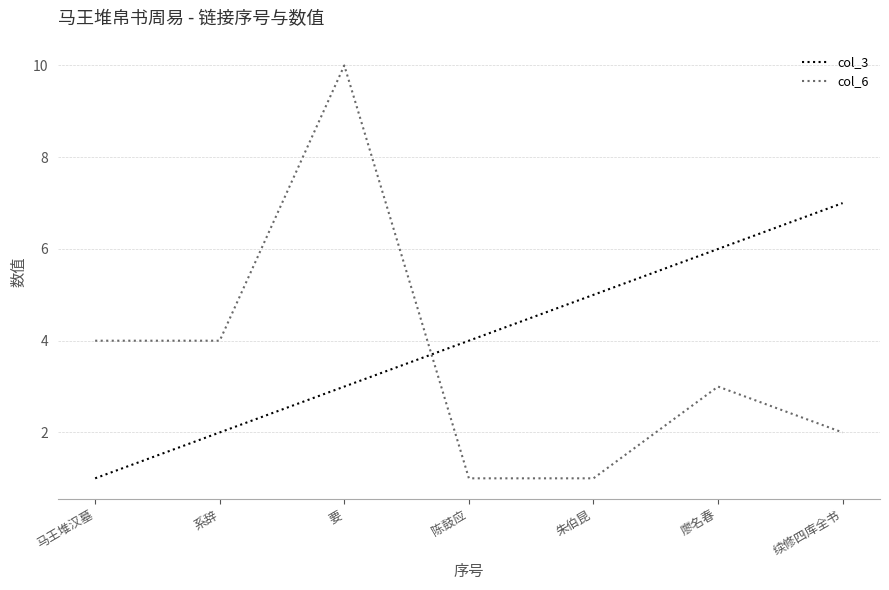

True or false: col_3 has more than 1 interior local peaks.

False